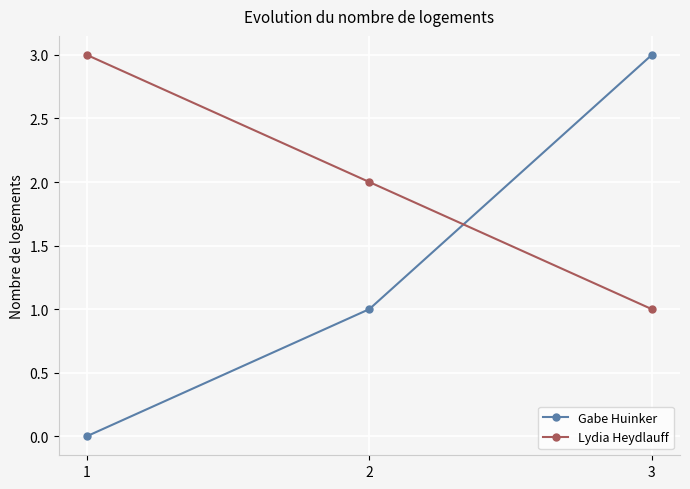

How many lines are shown in the chart?

2